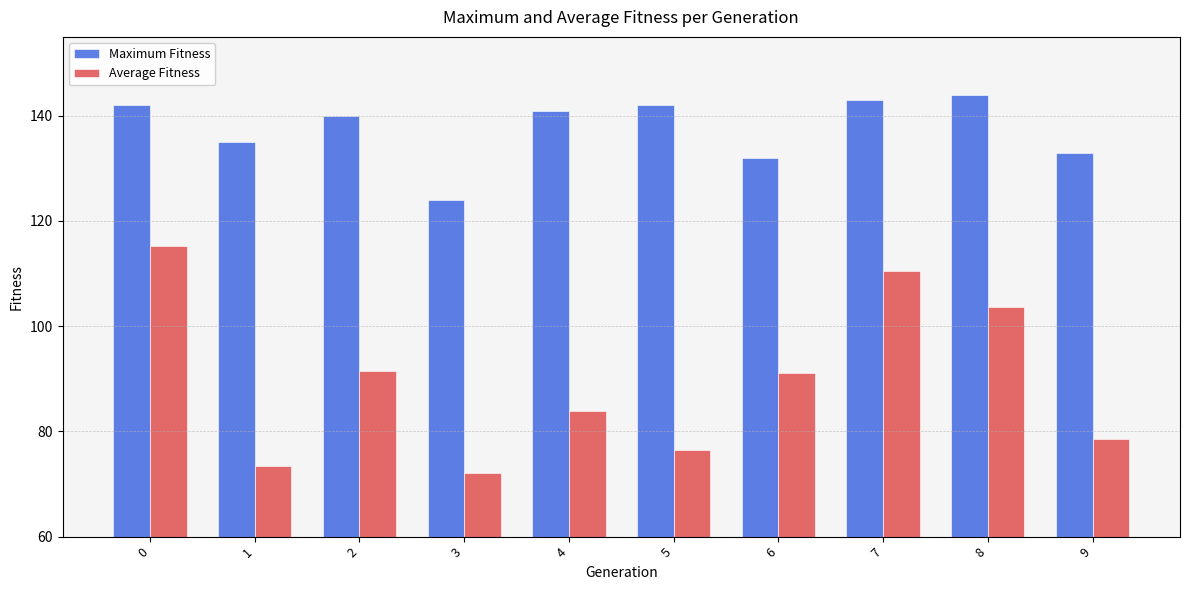

Is it true that Average Fitness equals 83.9 at 4?

True